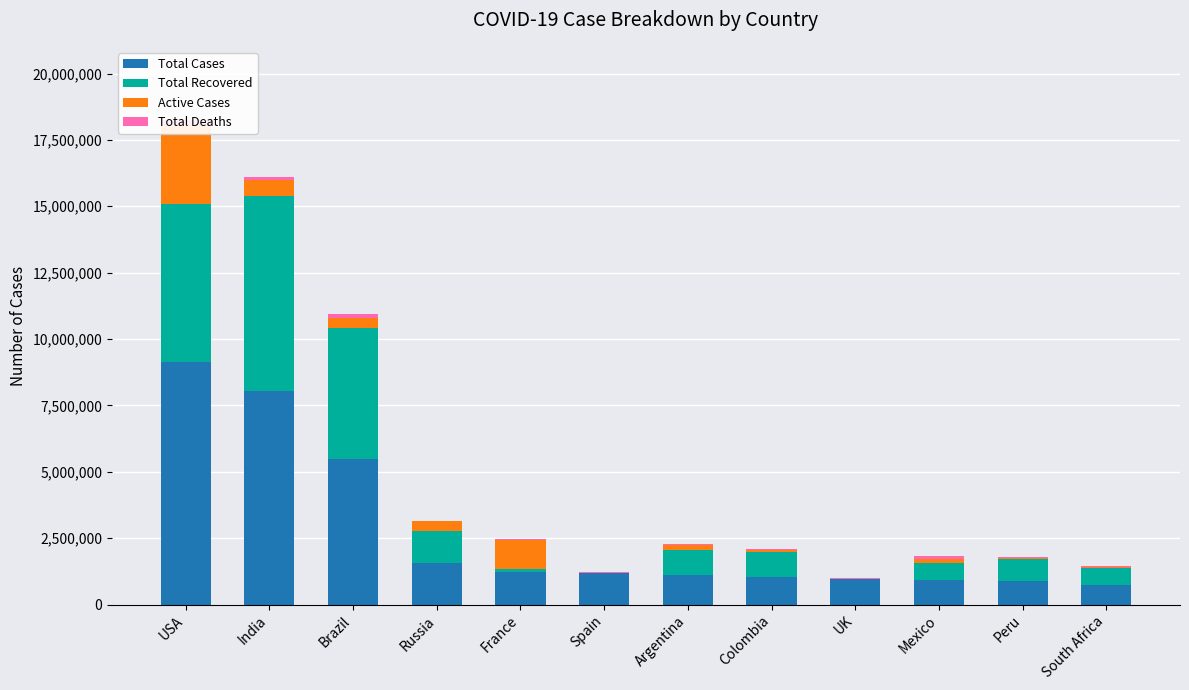

Is the value of Total Cases at Russia greater than the value of Total Deaths at France?

Yes